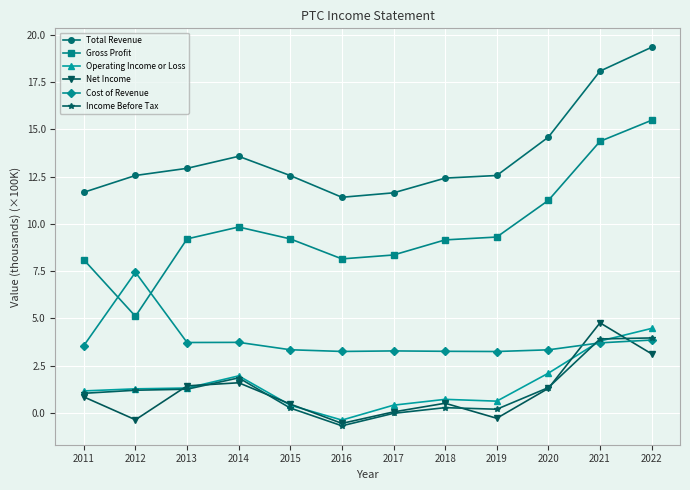

What is the sum of all Gross Profit values?

117.5